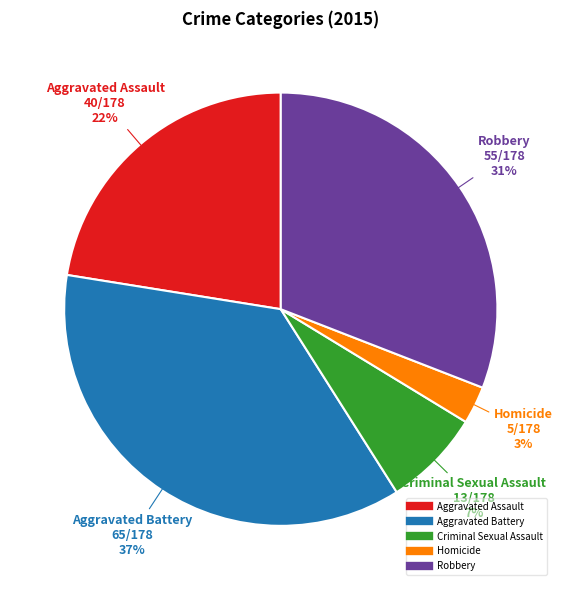

Does Aggravated Battery represent more than half of the total?

No